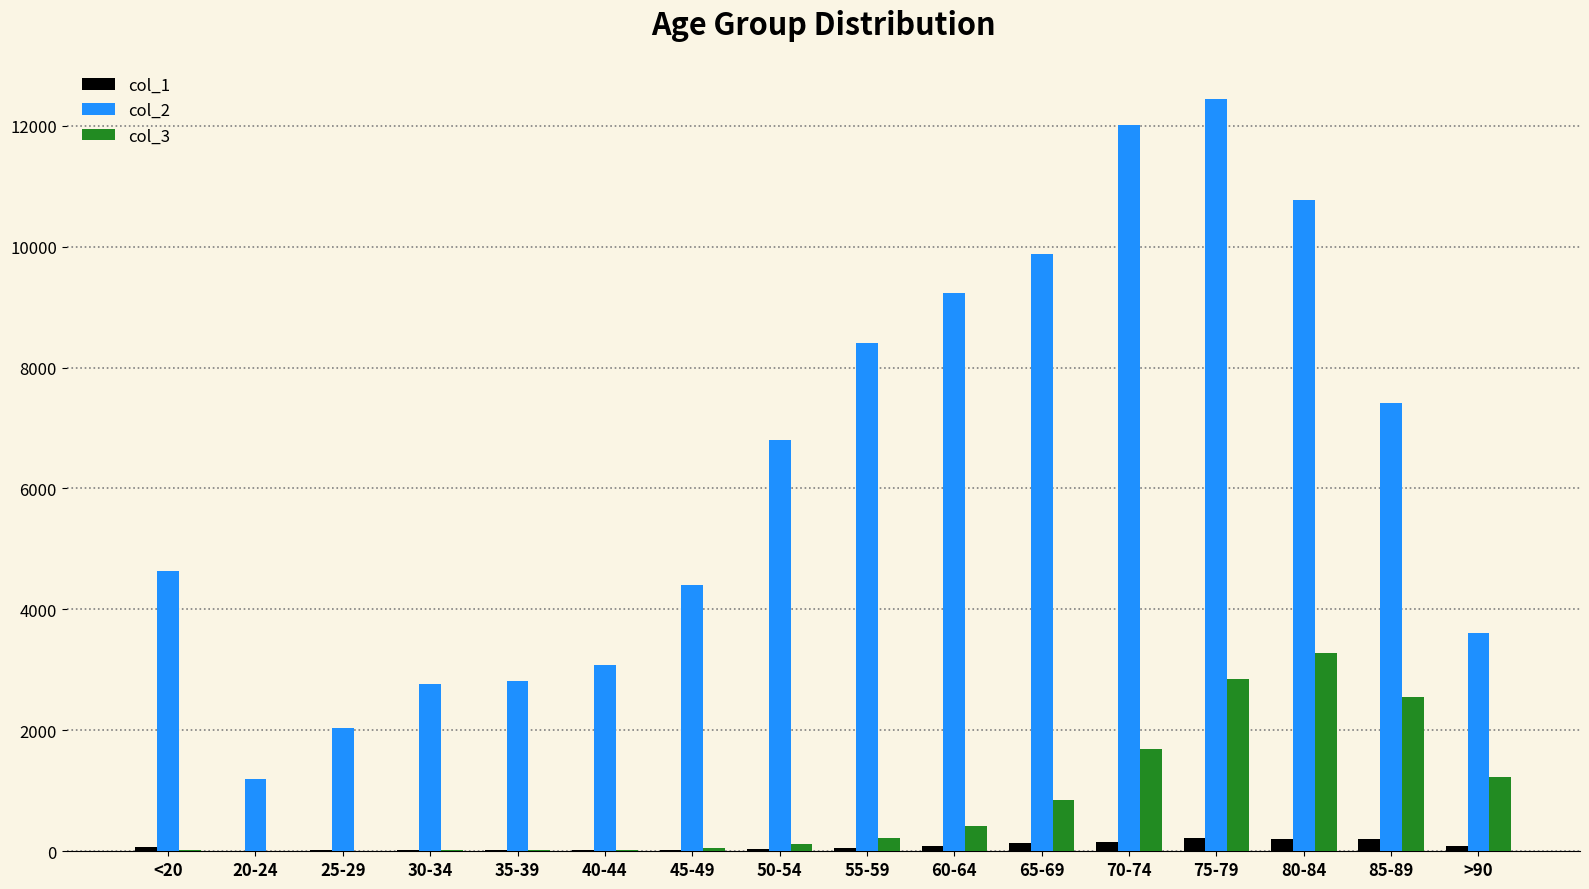

Which category has the highest value in the col_2 series?

75-79